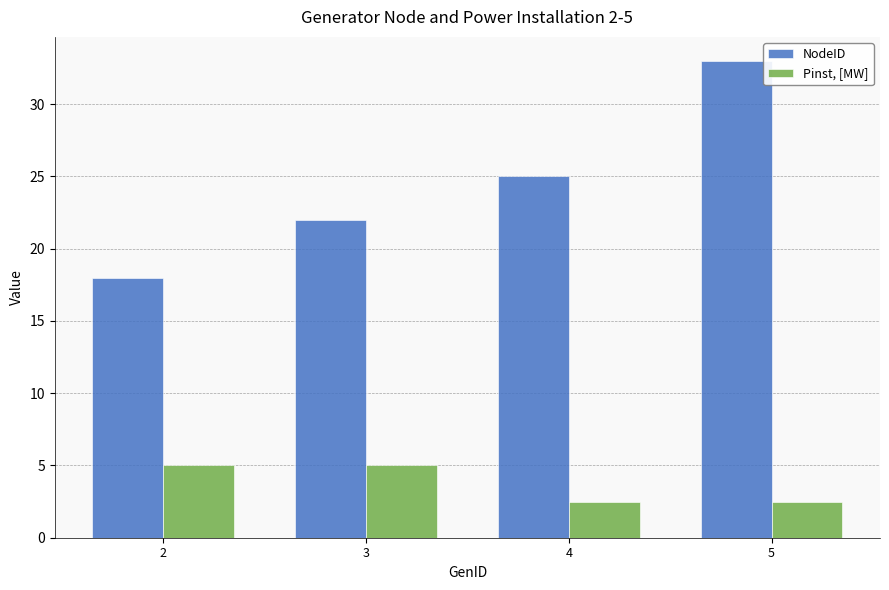

Reading left to right, list all the values displayed in this chart.

NodeID: 18.0	22.0	25.0	33.0
Pinst, [MW]: 5.0	5.0	2.5	2.5